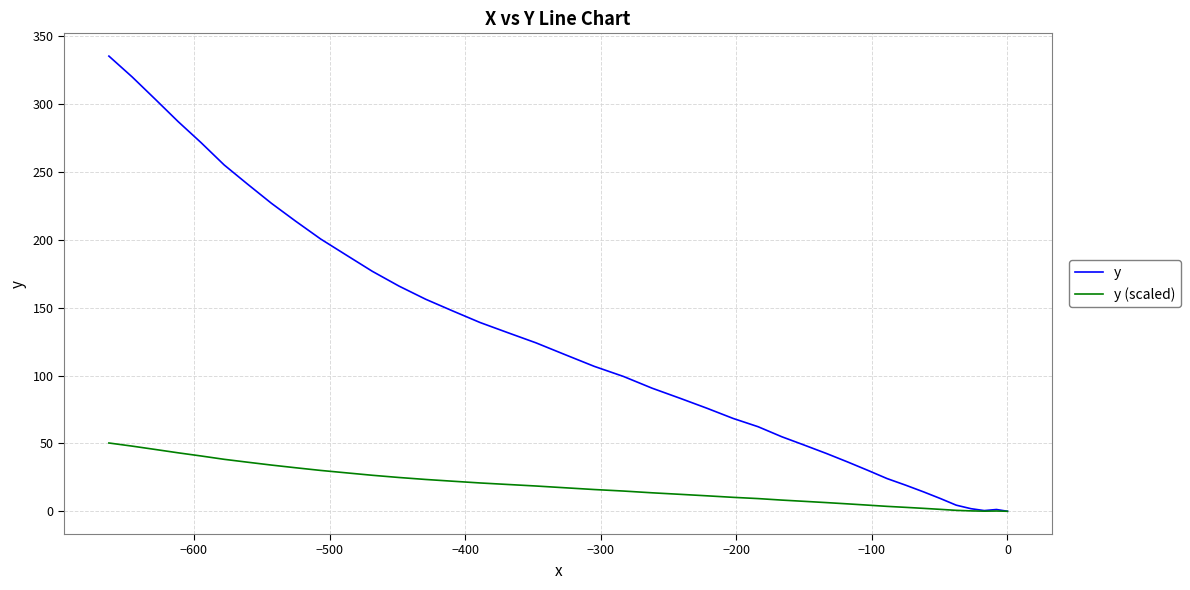

In y, how many points are lower than both neighbors (excluding endpoints)?

1